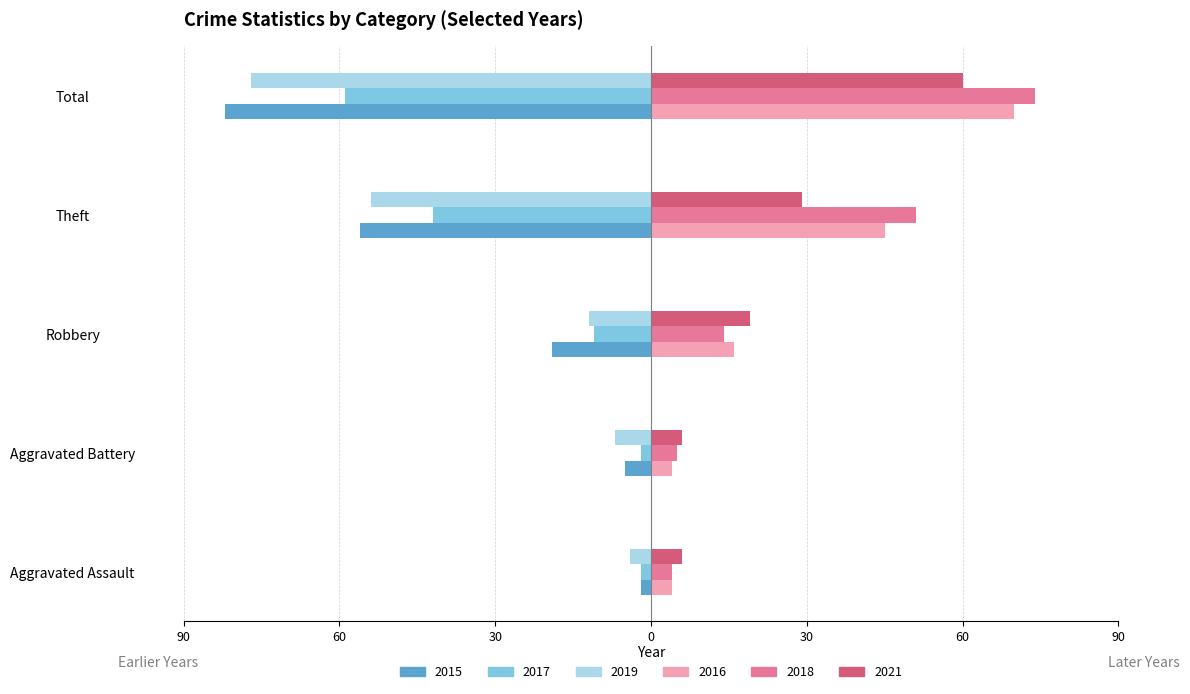

At how many categories does at least one series exceed -66?

5